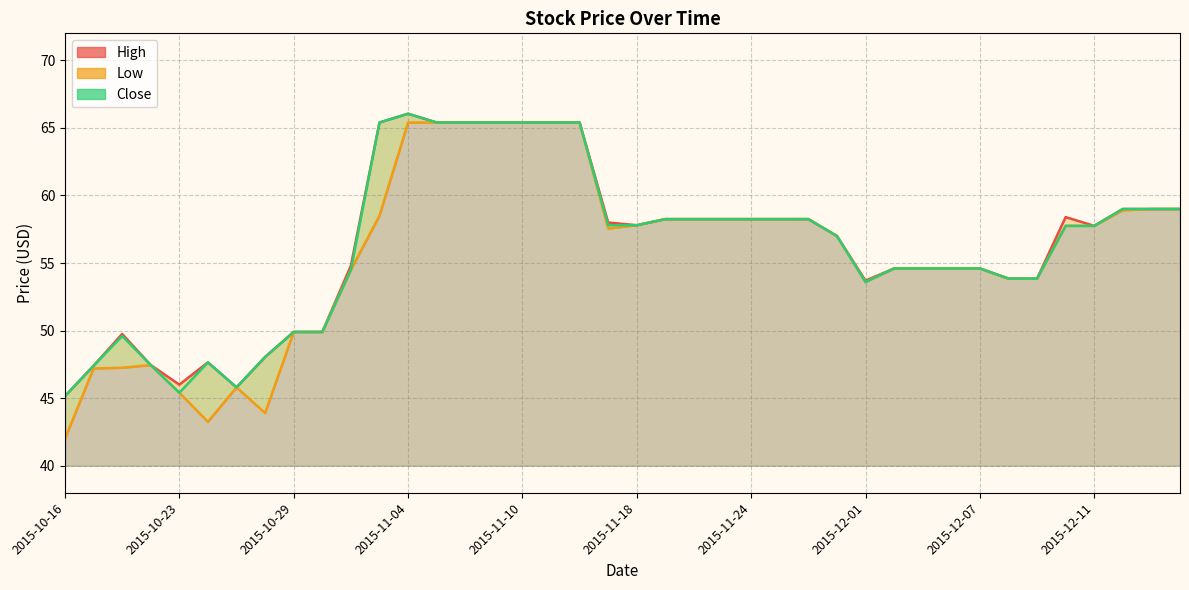

Rank the series at 2015-11-30 from lowest to highest value.

High, Low, Close